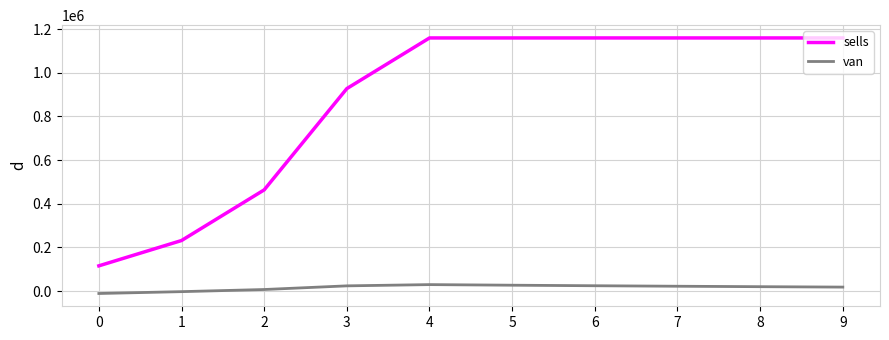

Which series has the largest range (max minus min)?

sells